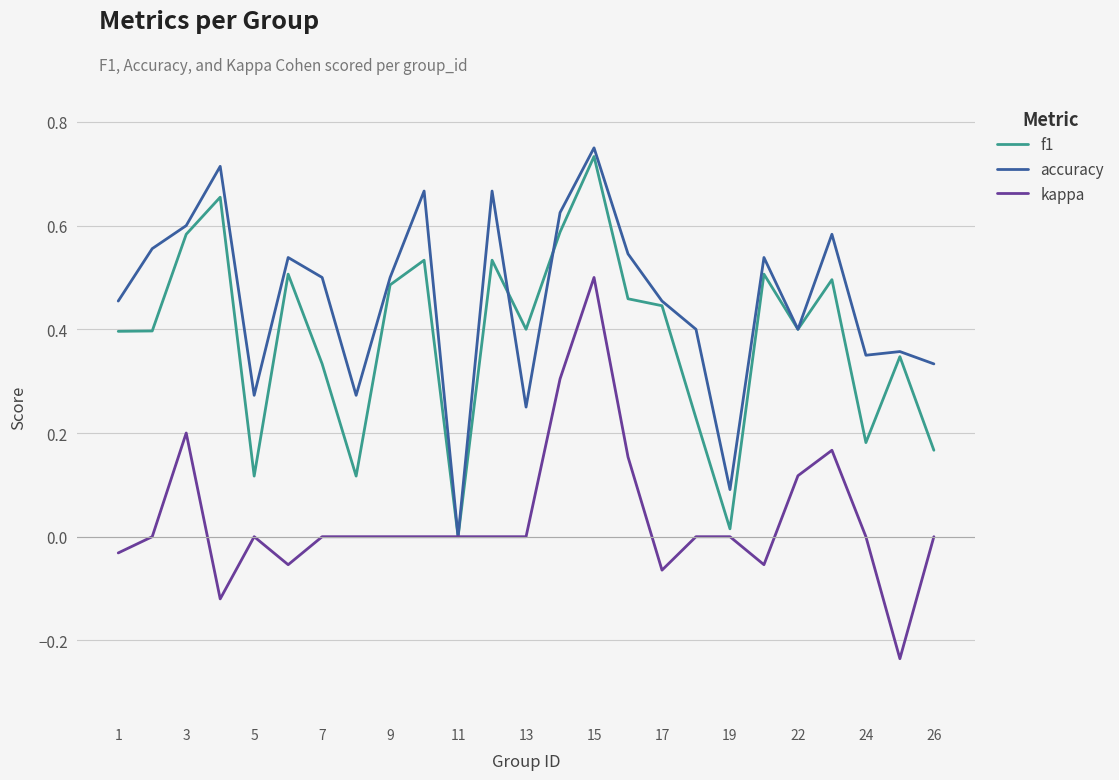

Does the chart have visible grid lines?

Yes